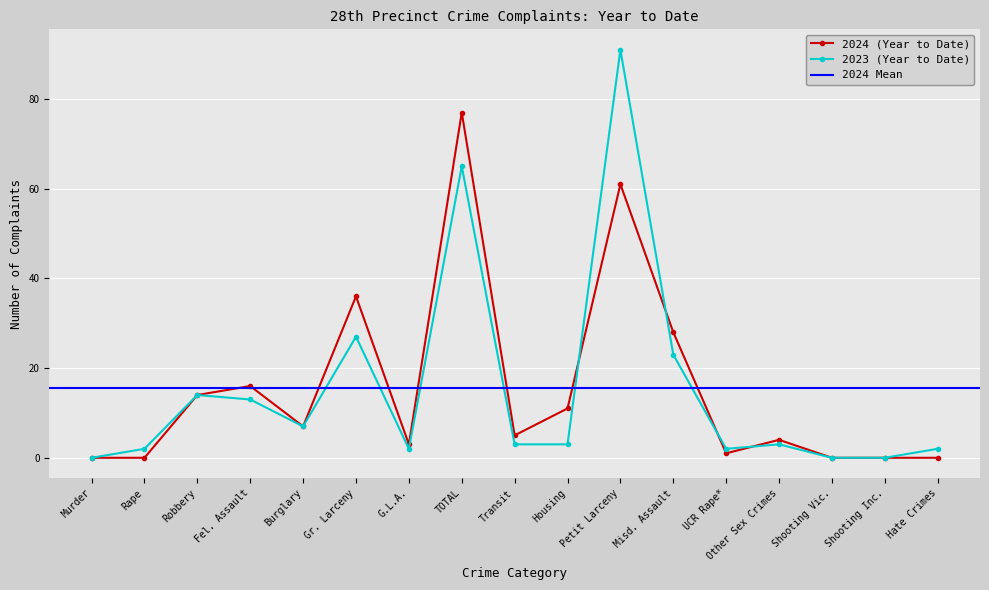

List the labels in order of 2023 (Year to Date) value, largest first.

Petit Larceny, TOTAL, Gr. Larceny, Misd. Assault, Robbery, Fel. Assault, Burglary, Transit, Housing, Other Sex Crimes, Rape, G.L.A., UCR Rape*, Hate Crimes, Murder, Shooting Vic., Shooting Inc.